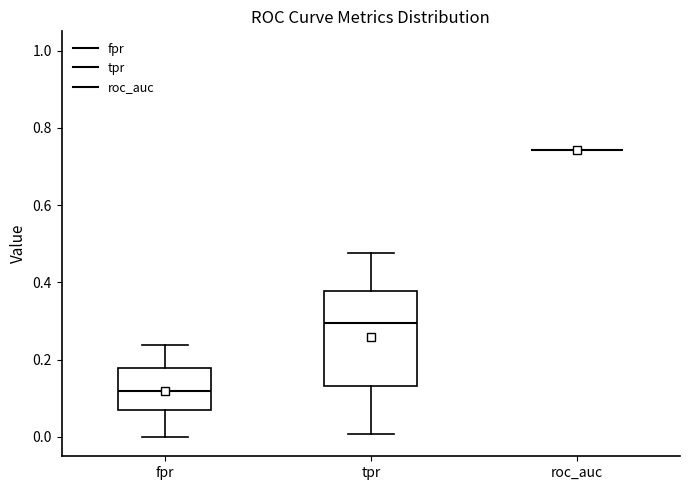

Where does the median line of the box for fpr sit on the y-axis? The values are not printed on the chart, so give them approximately, as read against the axis.

0.12